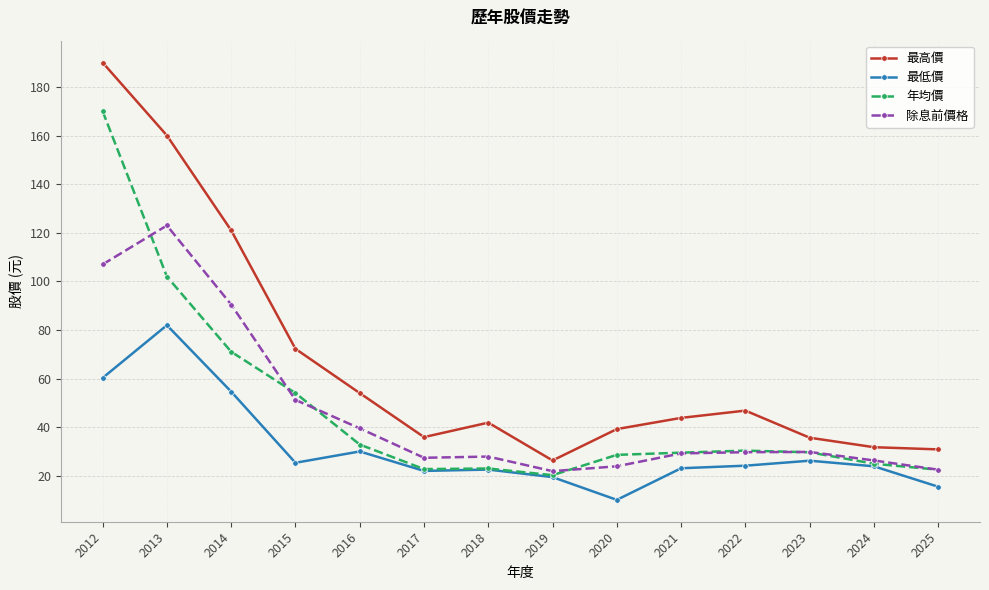

Is this an area chart (filled region under the line)?

No